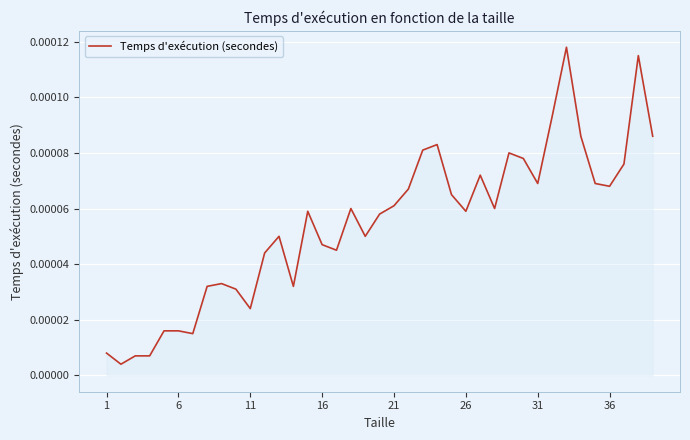

True or false: there are more than 1 points higher than both neighbors.

True